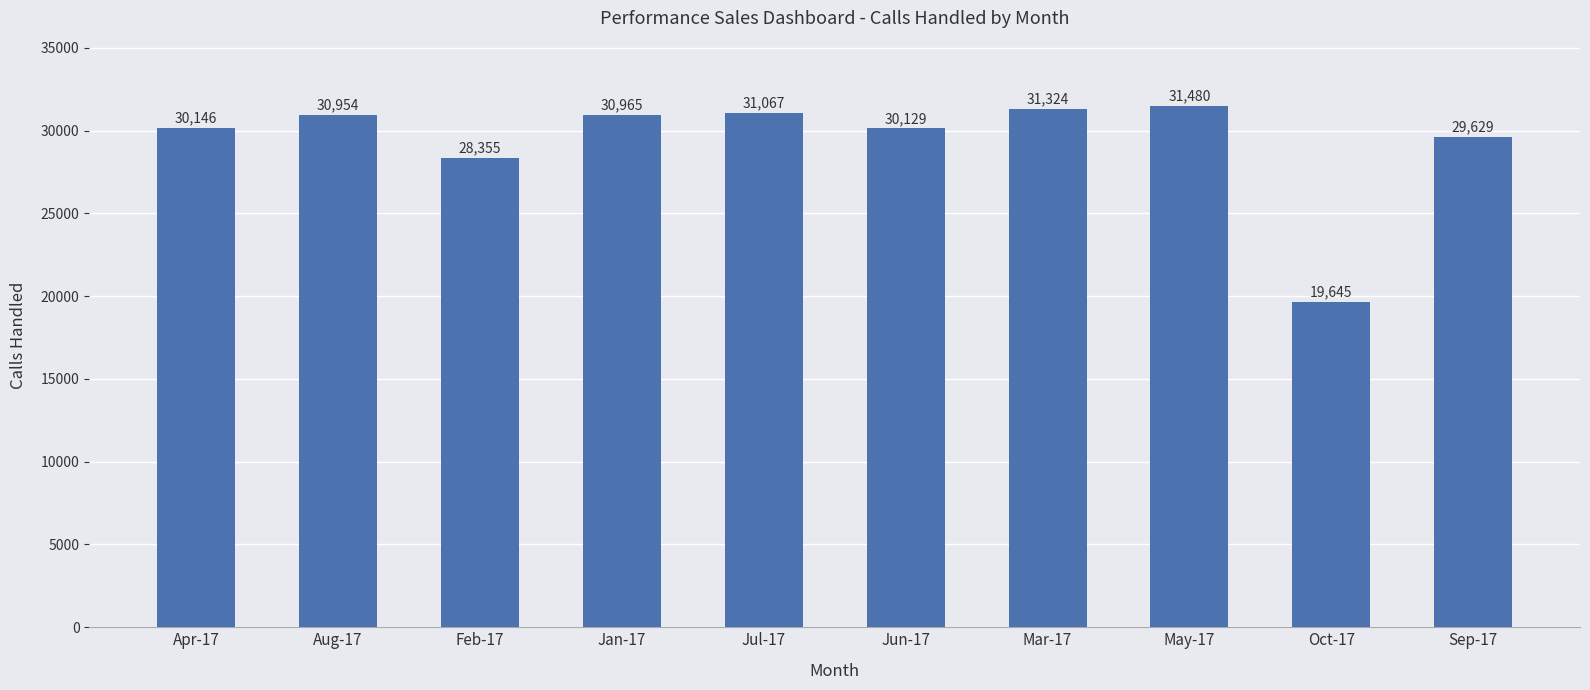

Rank the categories by value from lowest to highest.

Oct-17, Feb-17, Sep-17, Jun-17, Apr-17, Aug-17, Jan-17, Jul-17, Mar-17, May-17